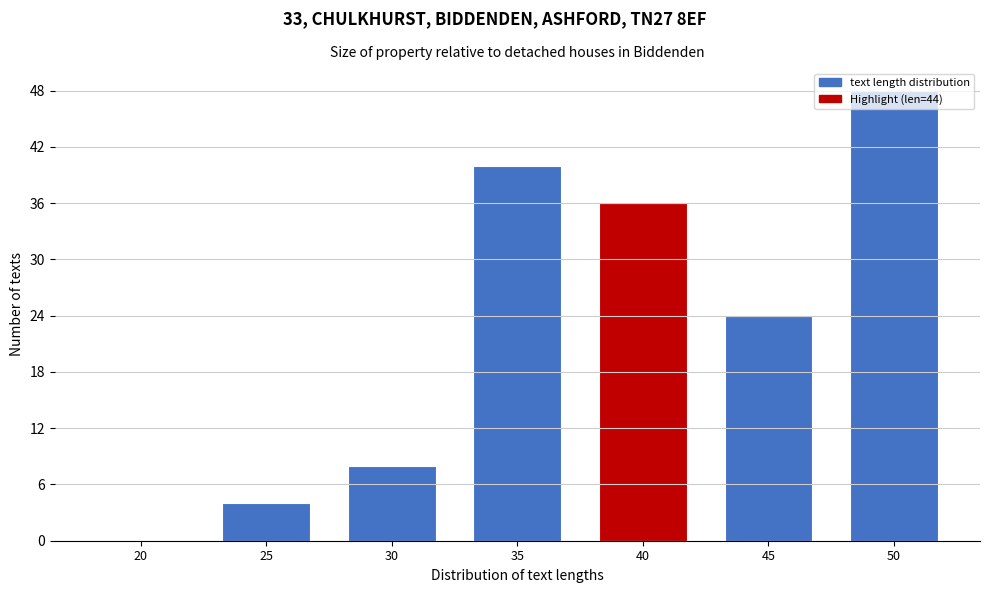

What is the maximum value shown in the chart?

48